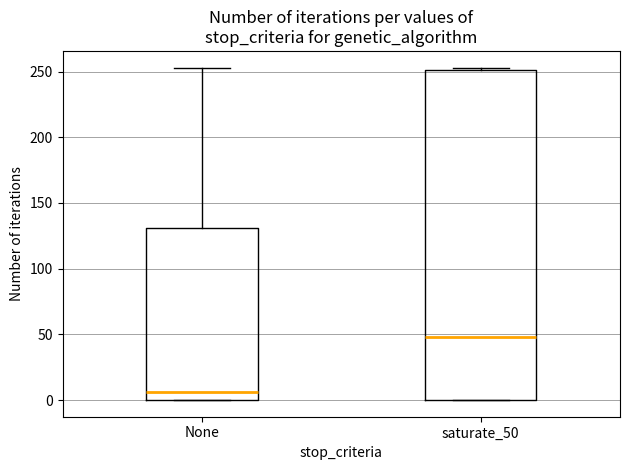

Where does the upper whisker of the box for None end on the y-axis? The values are not printed on the chart, so give them approximately, as read against the axis.

255